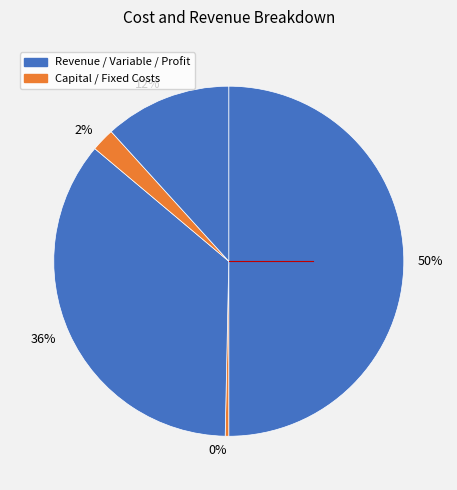

How many slices are in this pie chart?

5